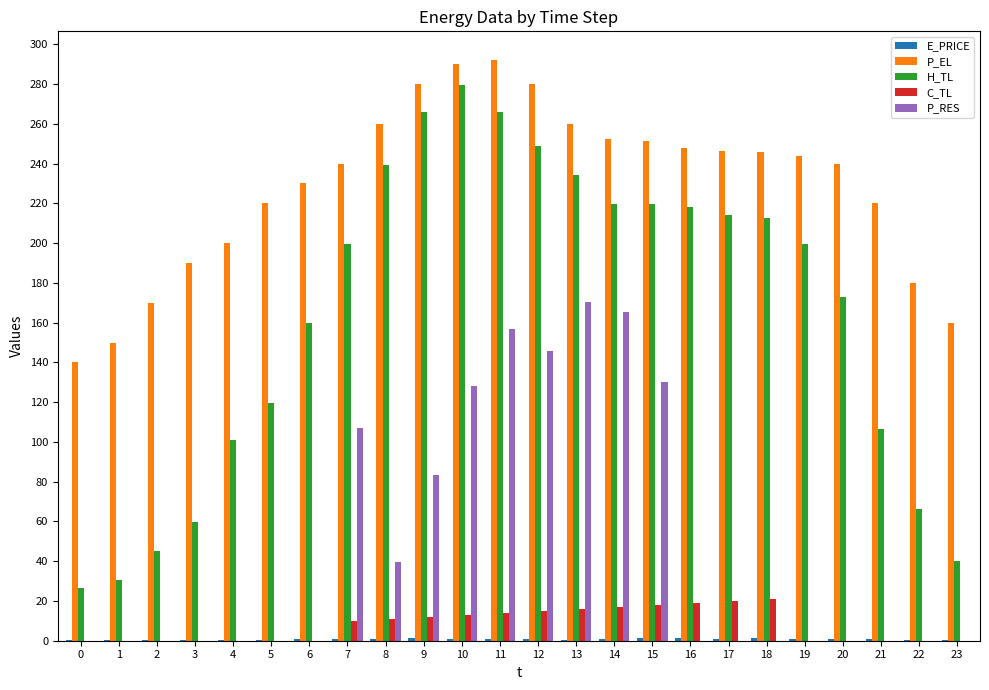

Is the value of H_TL at 5 greater than the value of C_TL at 7?

Yes